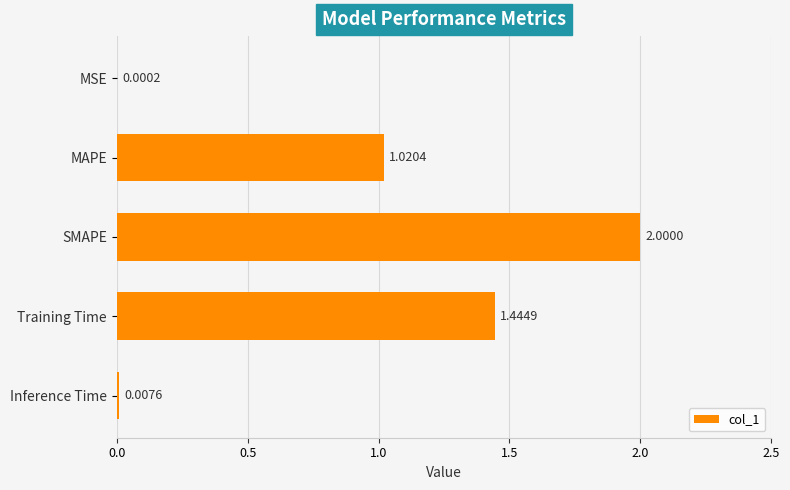

Where is the data nearest to the value 1?

MAPE